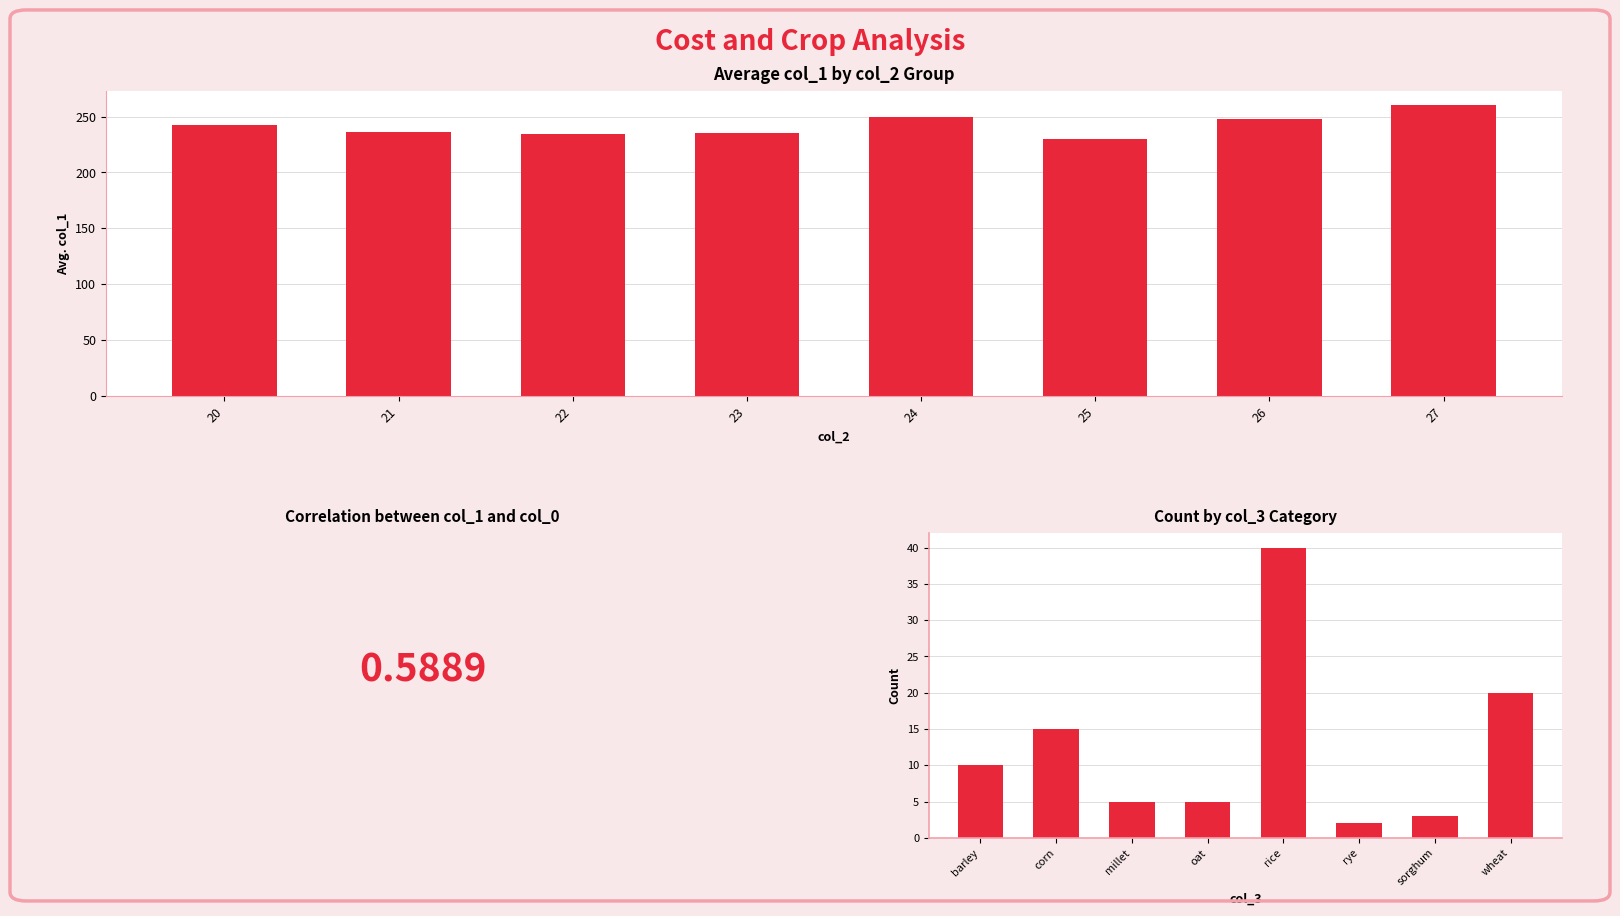

Reading left to right, list all the values displayed in this chart.

col_1: 242.5	236.7	234.5	235.2	249.8	229.6	248.1	260.0
col_3 count: 10.0	15.0	5.0	5.0	40.0	2.0	3.0	20.0